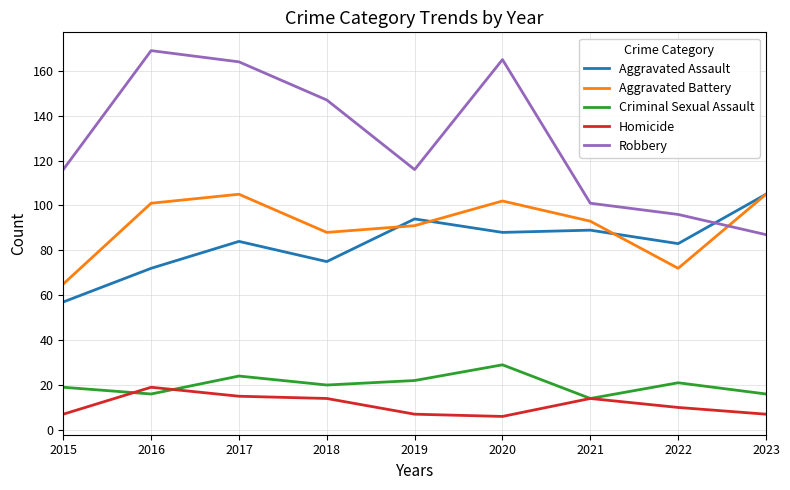

The Aggravated Battery series shows 65 at 2015. True or false?

True